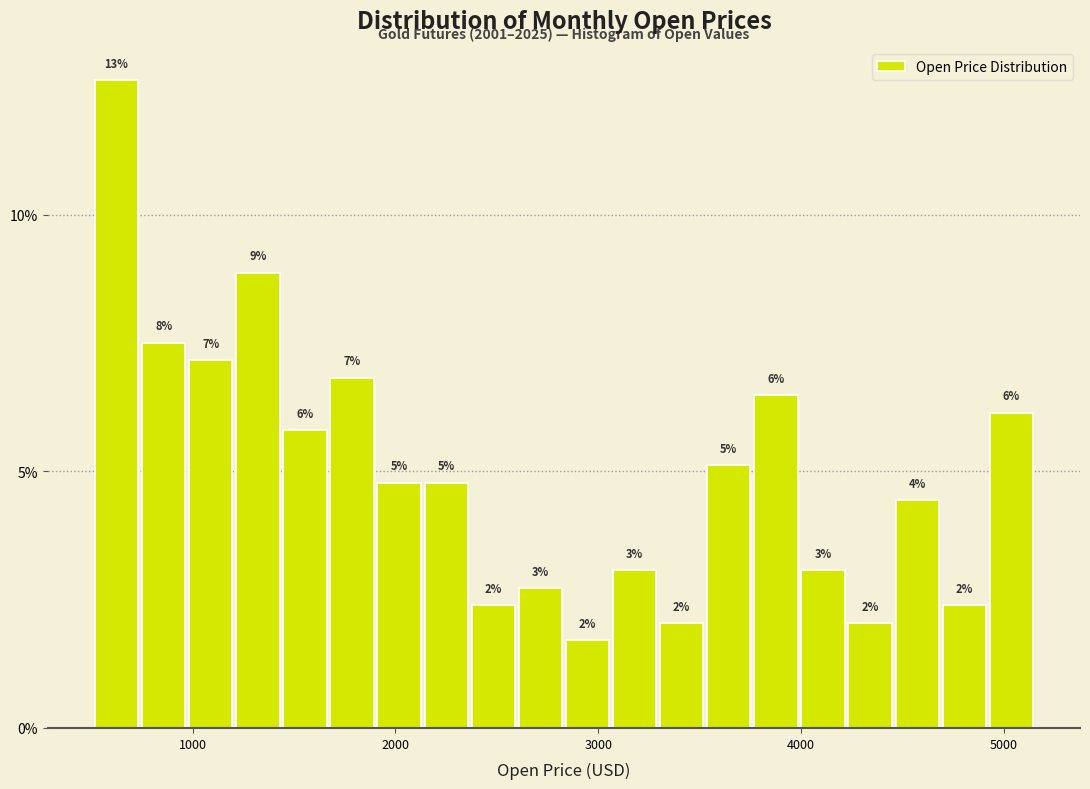

Read against the x-axis, roughly where is the centre of the tallest bar?

600